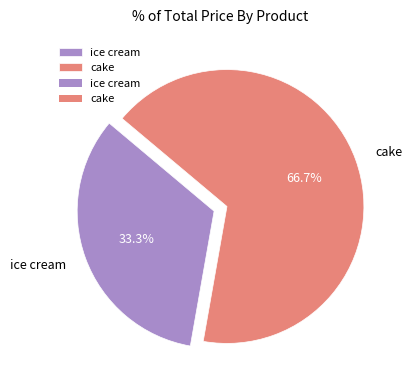

To the nearest percent, what portion does ice cream represent?

33%